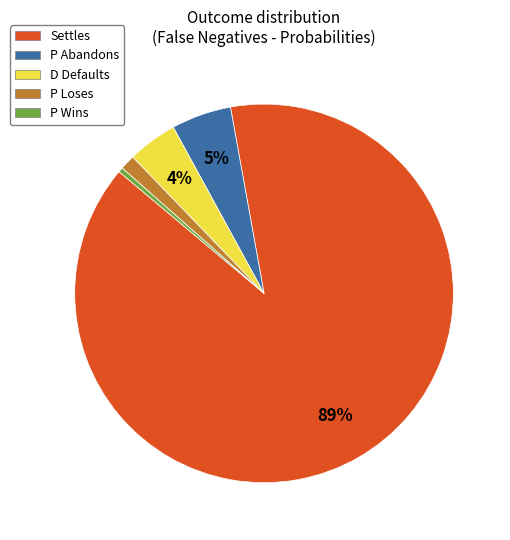

Which slice represents more than half of the pie?

Settles